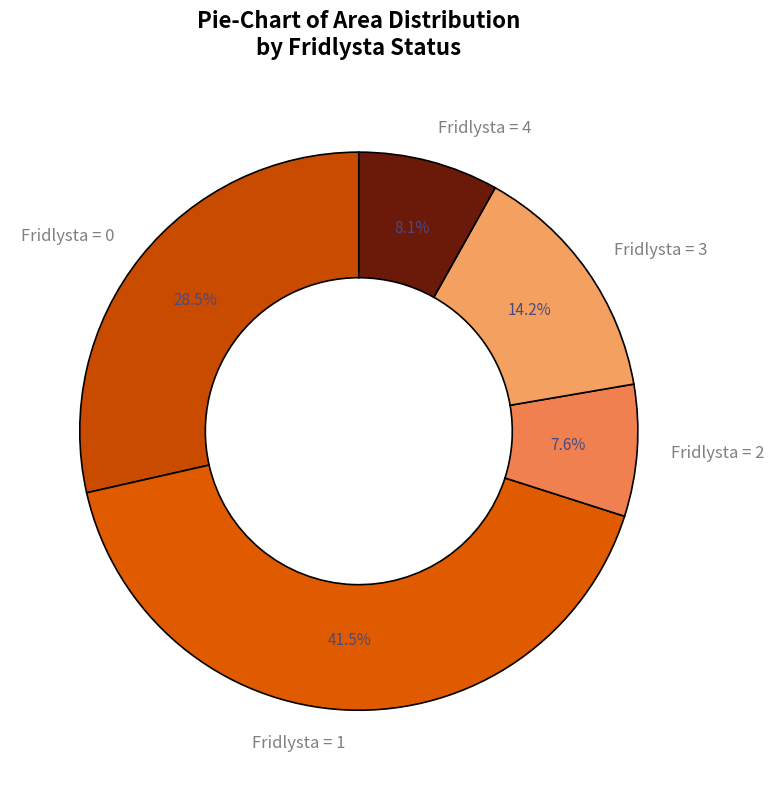

Approximately how many times larger is the value at Fridlysta = 4 compared to Fridlysta = 3?

0.6